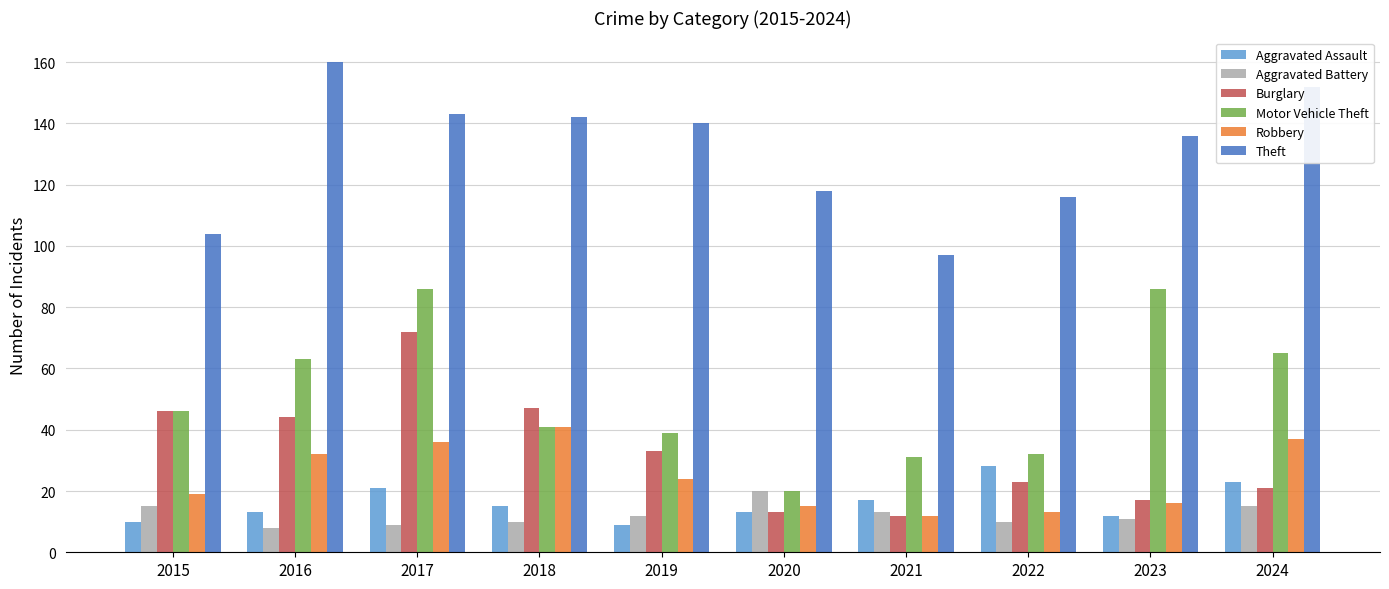

How many data points in Aggravated Battery are less than 12?

5